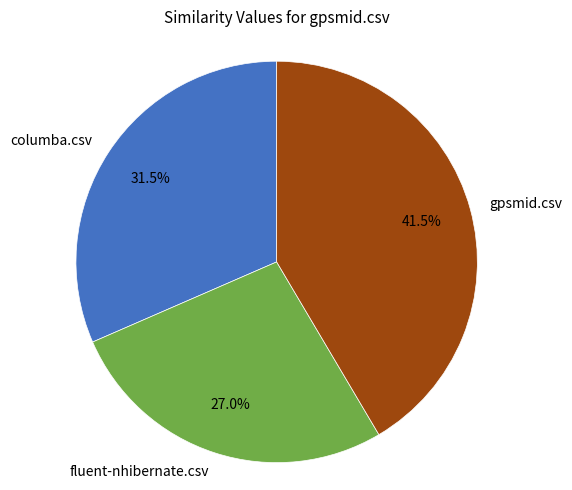

To the nearest percent, what portion does fluent-nhibernate.csv represent?

27%